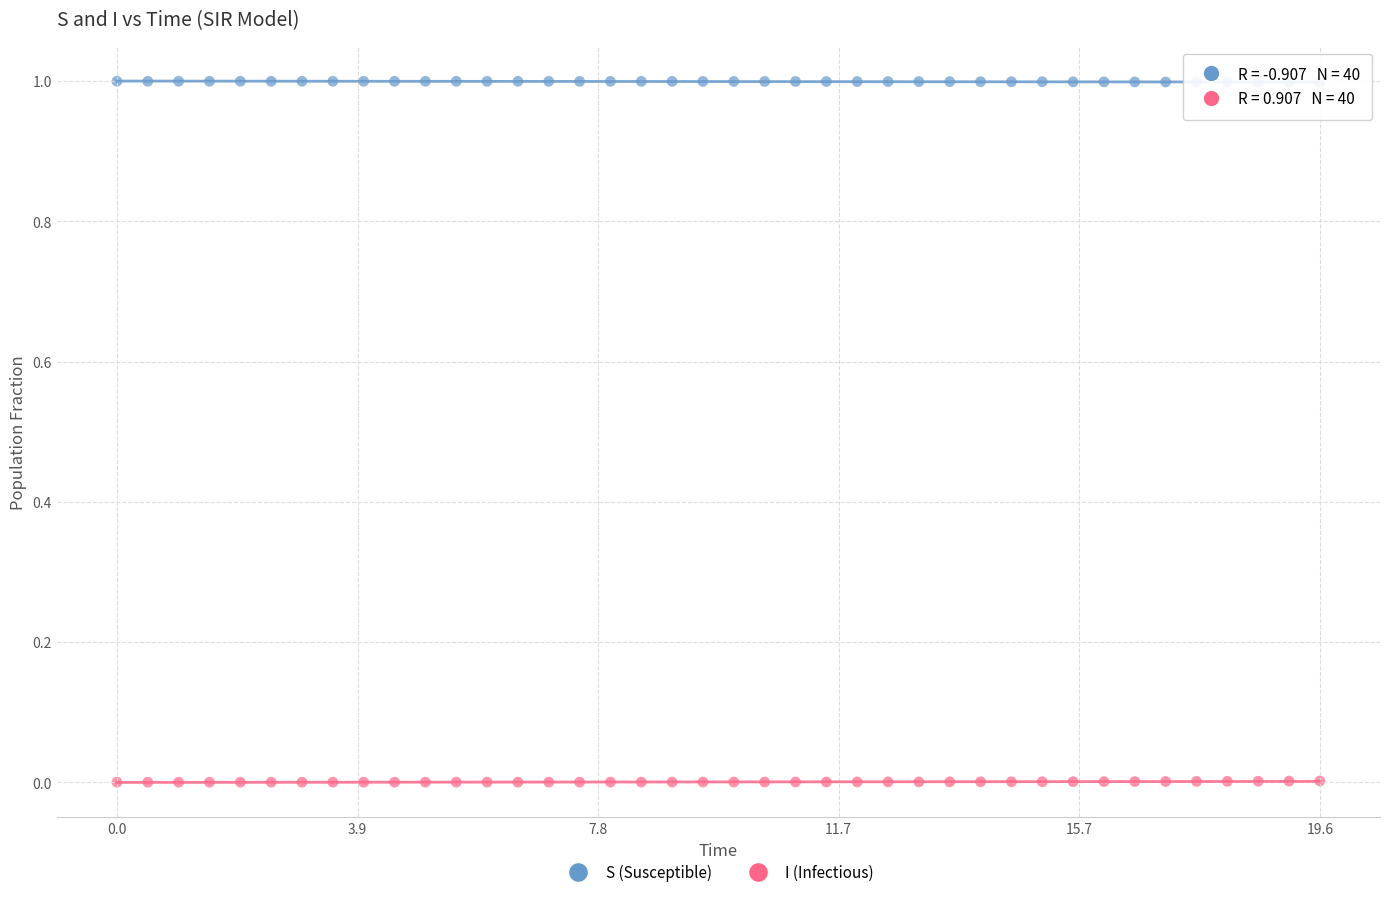

Across all data points, what is the range of Y values (max minus min)?

1.0